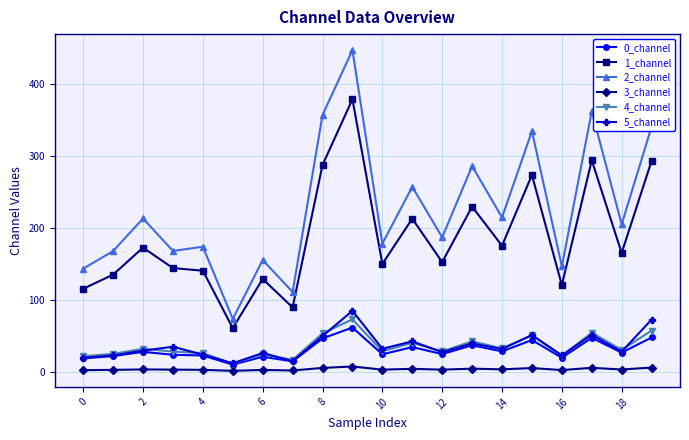

True or false: 1_channel and 5_channel intersect in this chart.

False